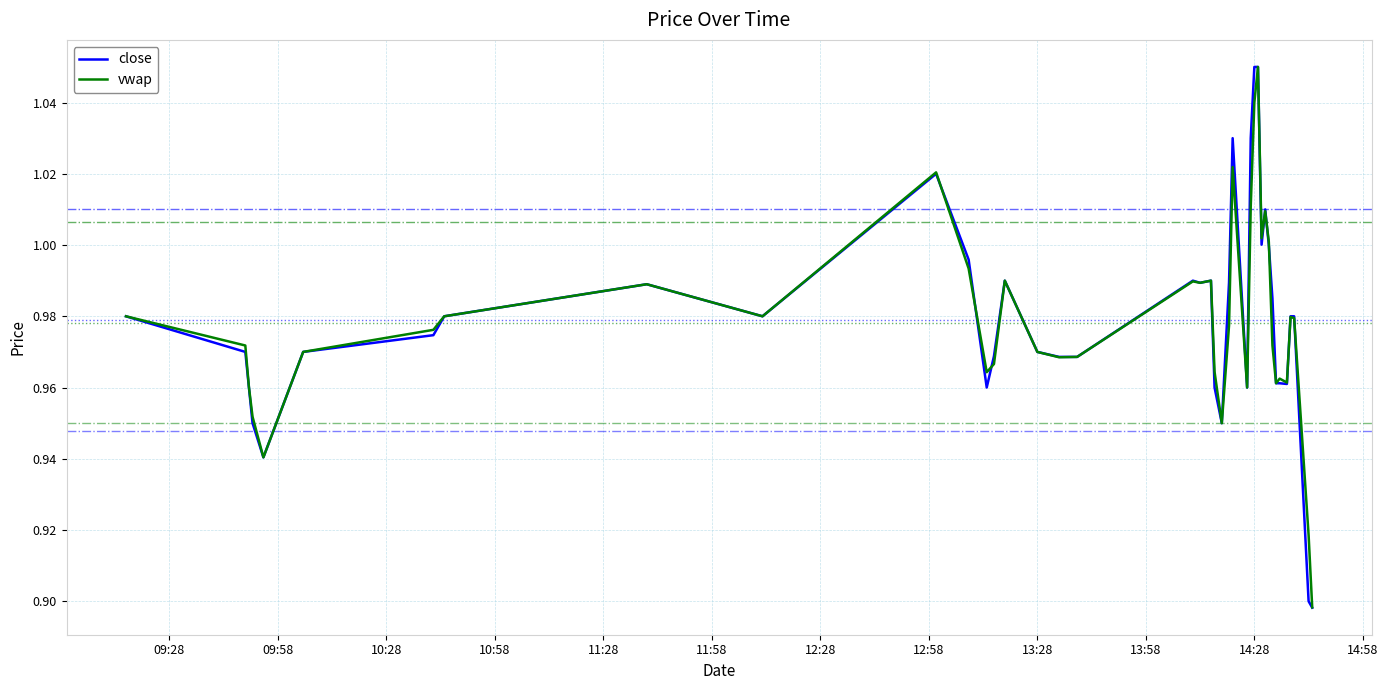

Which series has the widest spread of values?

close